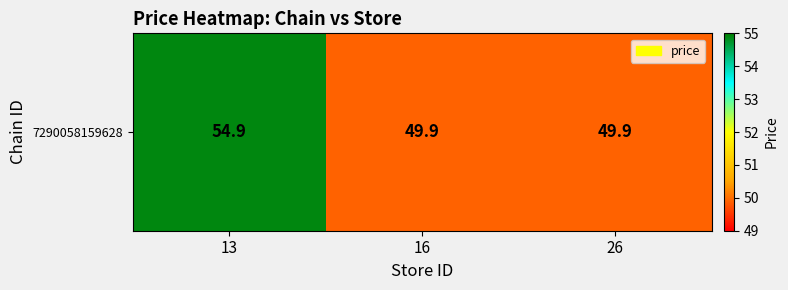

What is the difference between the maximum and second lowest values?

5.0